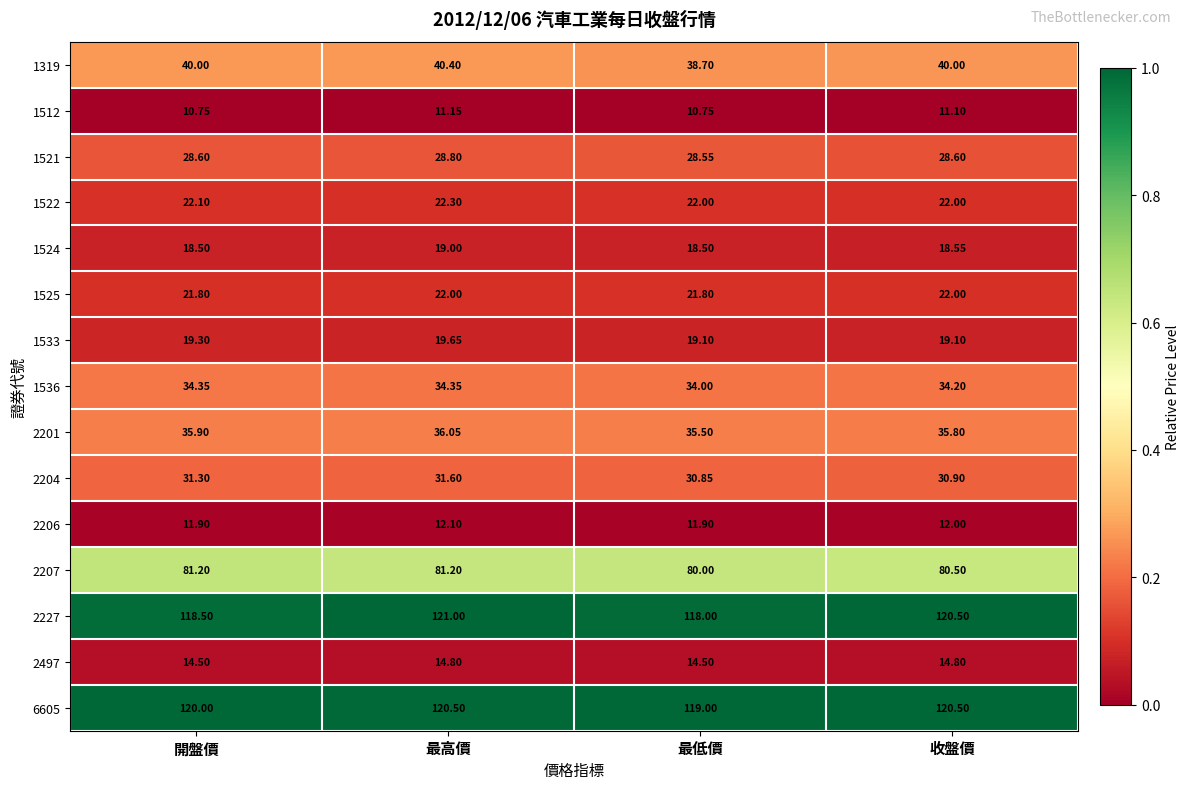

At which category is the sum across all series the highest?

最高價